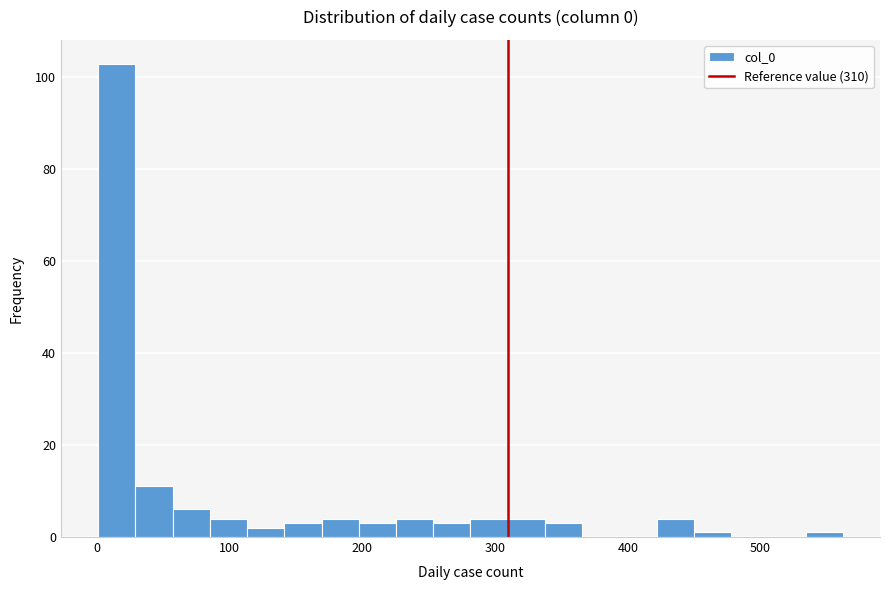

Around what value on the x-axis is the tallest bar? Give the approximate position of its centre, as read against the axis.

20